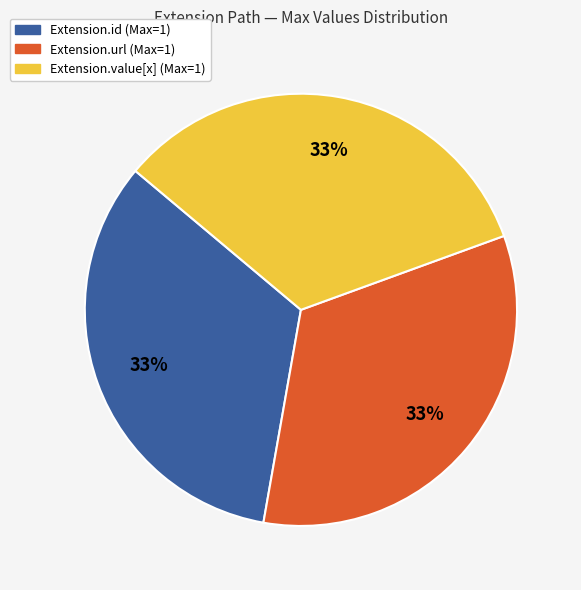

To the nearest percent, what is the difference between the largest and smallest slice percentages?

0%